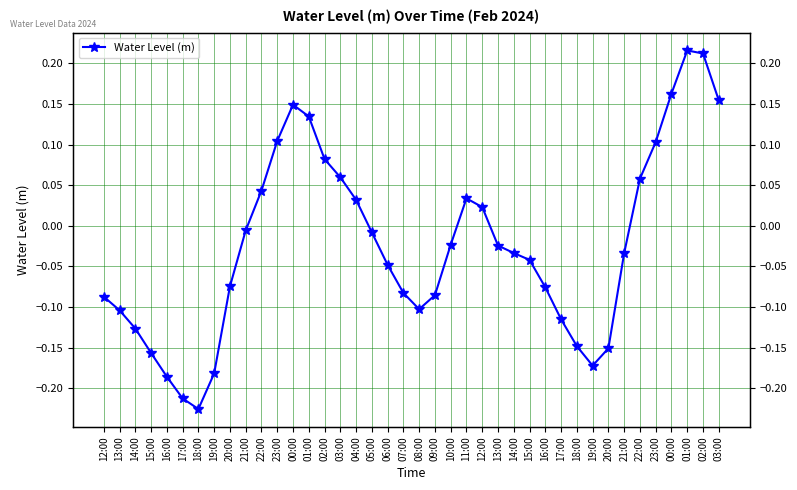

What is the sum of the values at 16:00 and 17:00?

-0.4